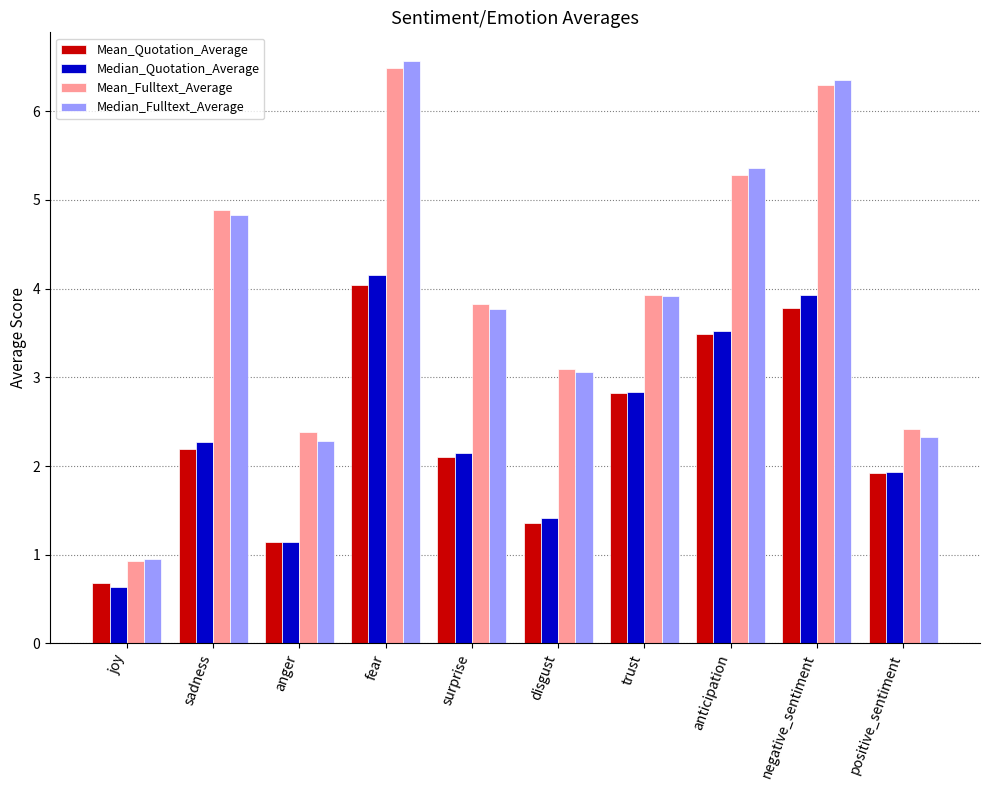

Does the chart contain stacked bars?

No